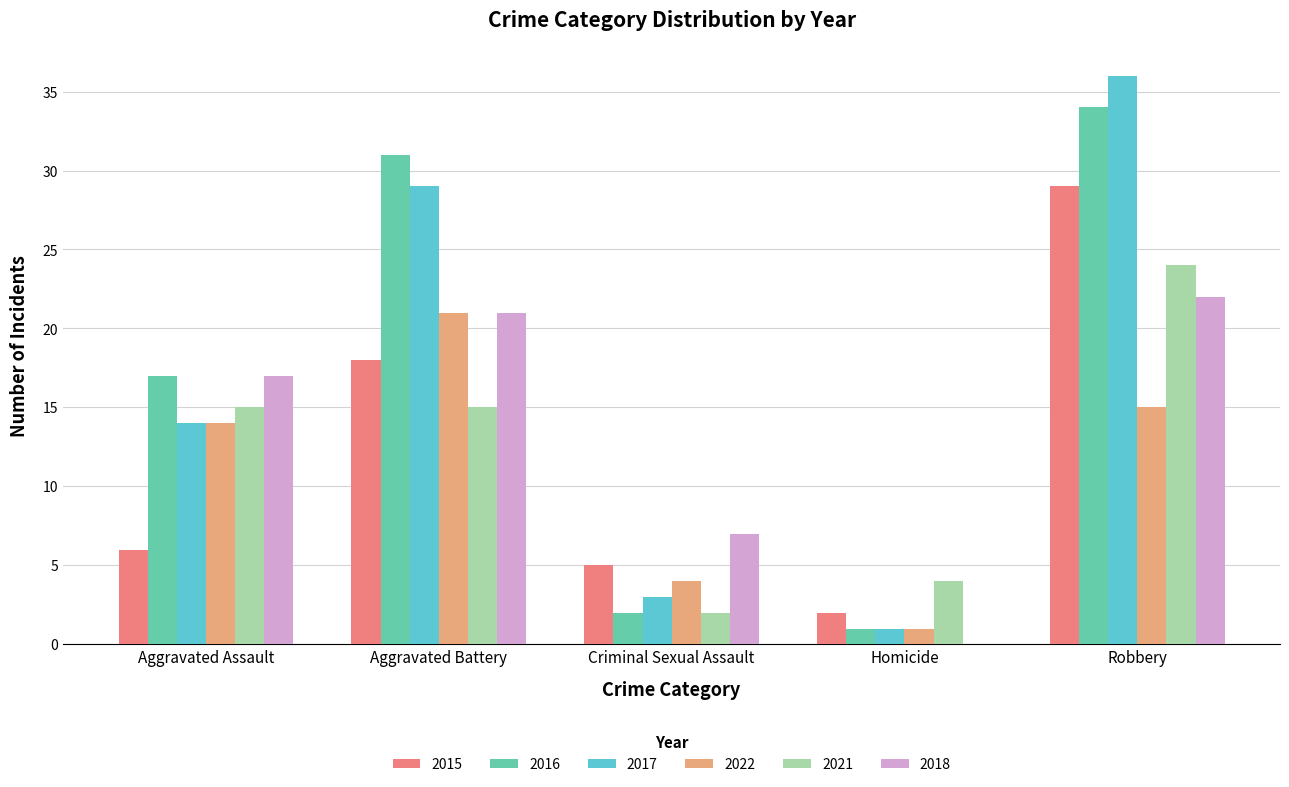

Between Aggravated Assault and Robbery, which series saw the biggest shift?

2015